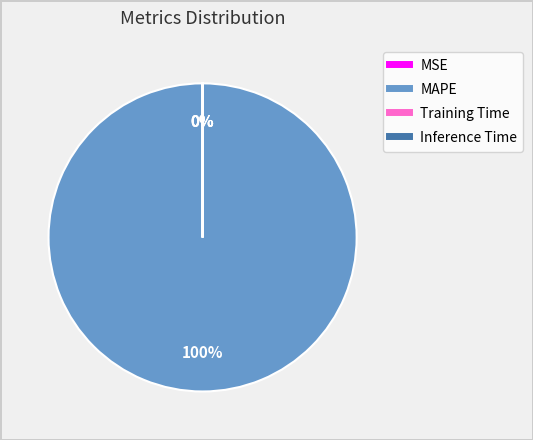

What portion of the pie excludes Inference Time?

100.0%